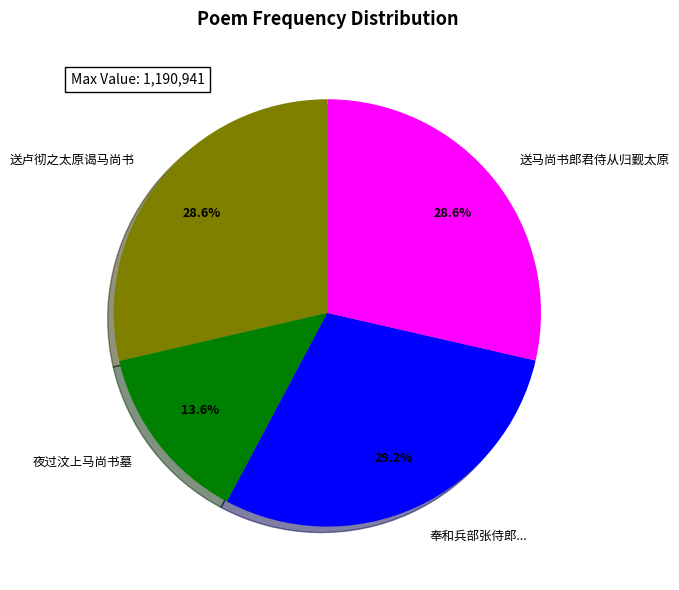

Between 夜过汶上马尚书墓 and 奉和兵部张侍郎..., which is larger?

奉和兵部张侍郎...